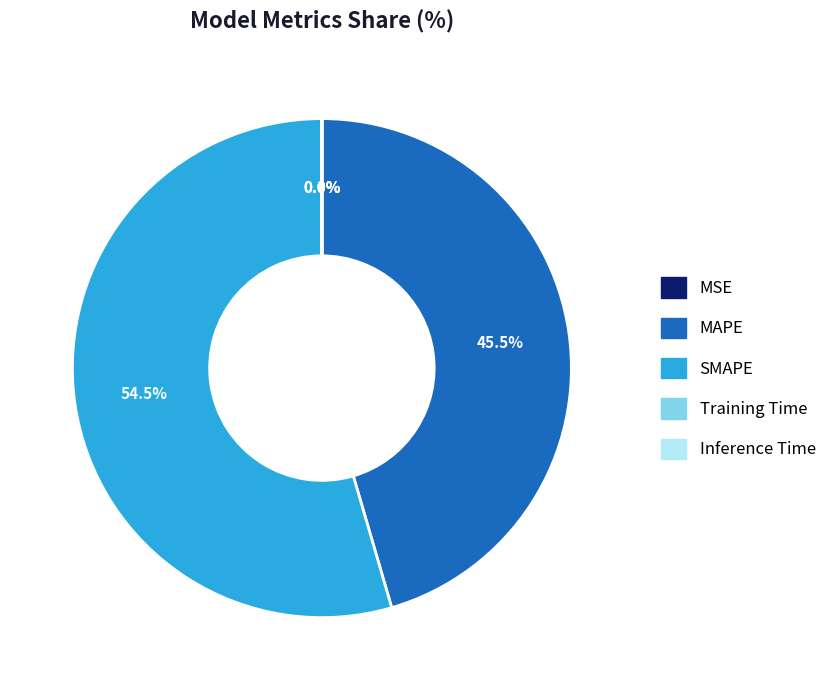

Does any single category account for the majority?

Yes